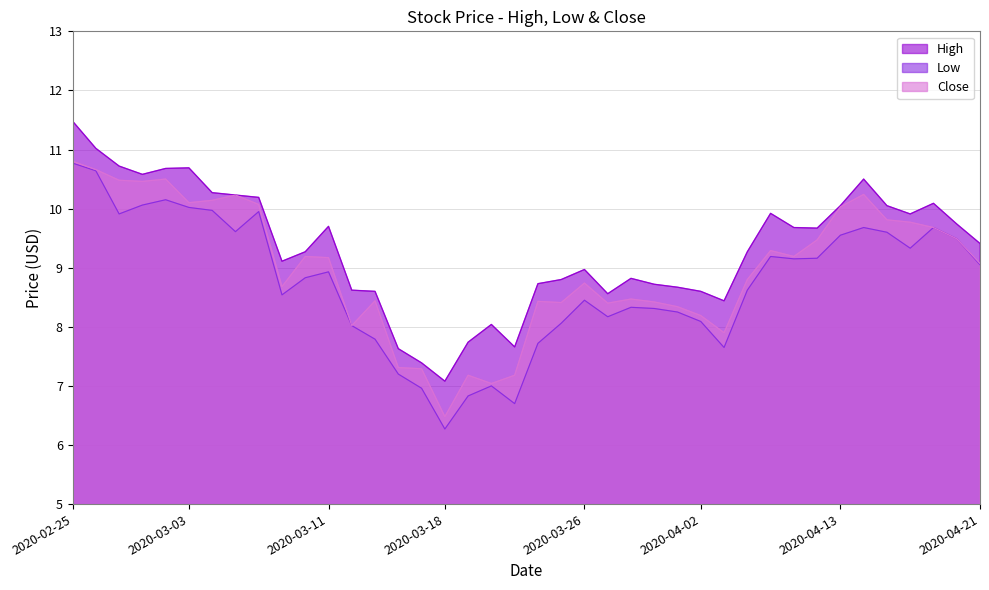

How many lines are shown in the chart?

3